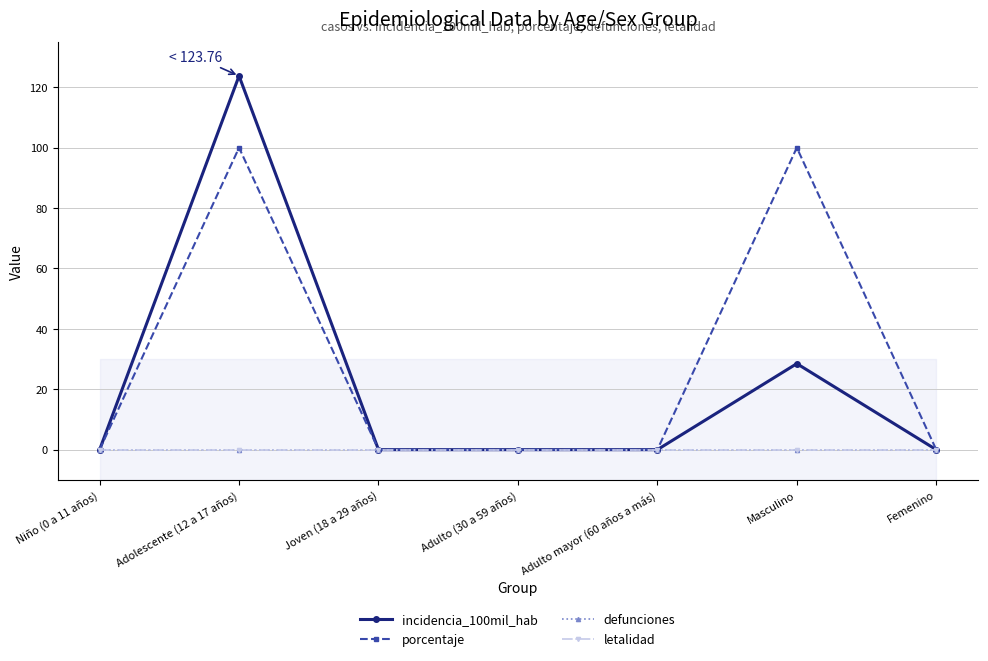

Reading left to right, transcribe all the data shown in this chart.

incidencia_100mil_hab: Niño (0 a 11 años)=0.0	Adolescente (12 a 17 años)=123.8	Joven (18 a 29 años)=0.0	Adulto (30 a 59 años)=0.0	Adulto mayor (60 años a más)=0.0	Masculino=28.5	Femenino=0.0
porcentaje: Niño (0 a 11 años)=0.0	Adolescente (12 a 17 años)=100.0	Joven (18 a 29 años)=0.0	Adulto (30 a 59 años)=0.0	Adulto mayor (60 años a más)=0.0	Masculino=100.0	Femenino=0.0
defunciones: Niño (0 a 11 años)=0.0	Adolescente (12 a 17 años)=0.0	Joven (18 a 29 años)=0.0	Adulto (30 a 59 años)=0.0	Adulto mayor (60 años a más)=0.0	Masculino=0.0	Femenino=0.0
letalidad: Niño (0 a 11 años)=0.0	Adolescente (12 a 17 años)=0.0	Joven (18 a 29 años)=0.0	Adulto (30 a 59 años)=0.0	Adulto mayor (60 años a más)=0.0	Masculino=0.0	Femenino=0.0